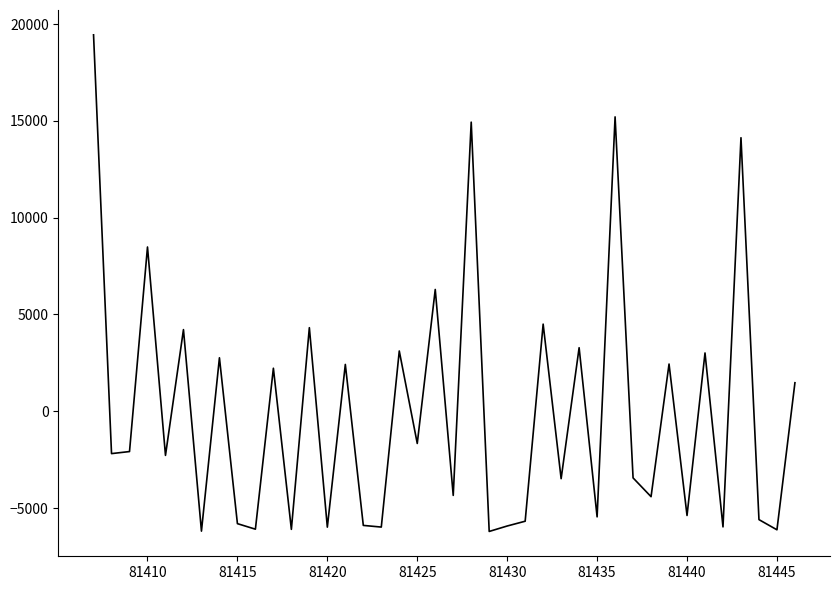

What is the difference between the maximum and minimum values?

25654.0